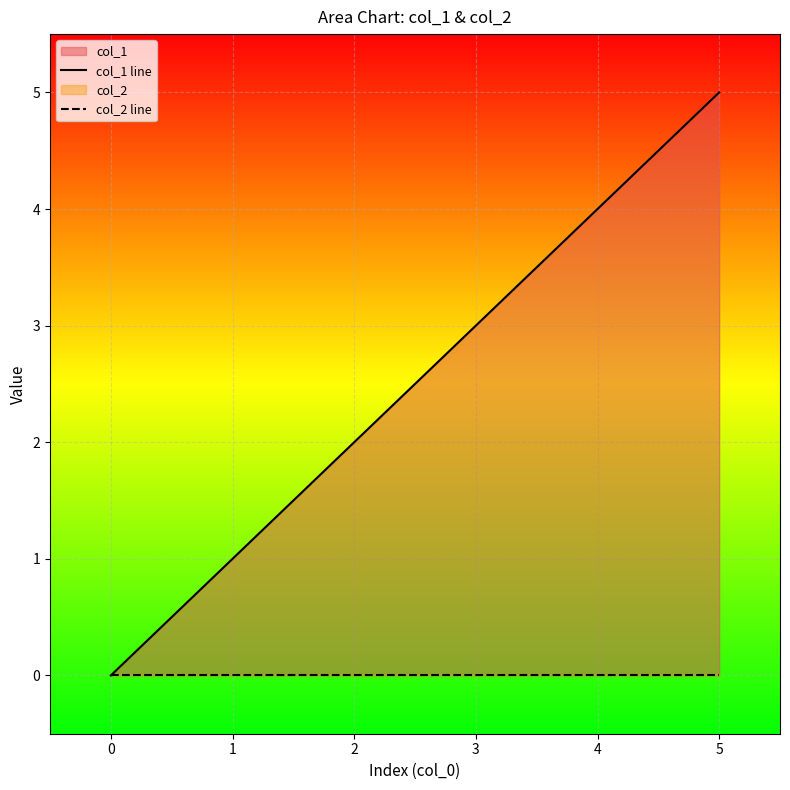

What is the sum of the col_1 line values at 3 and 0?

3